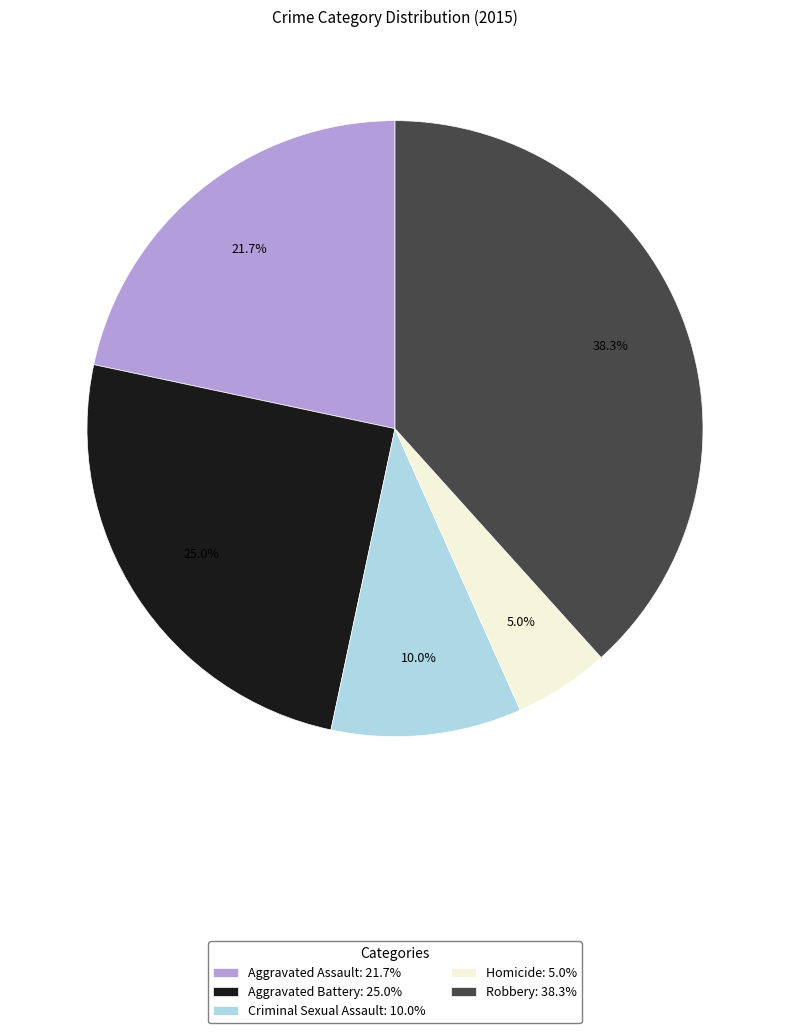

To the nearest percent, what percentage of the pie is Homicide?

5%